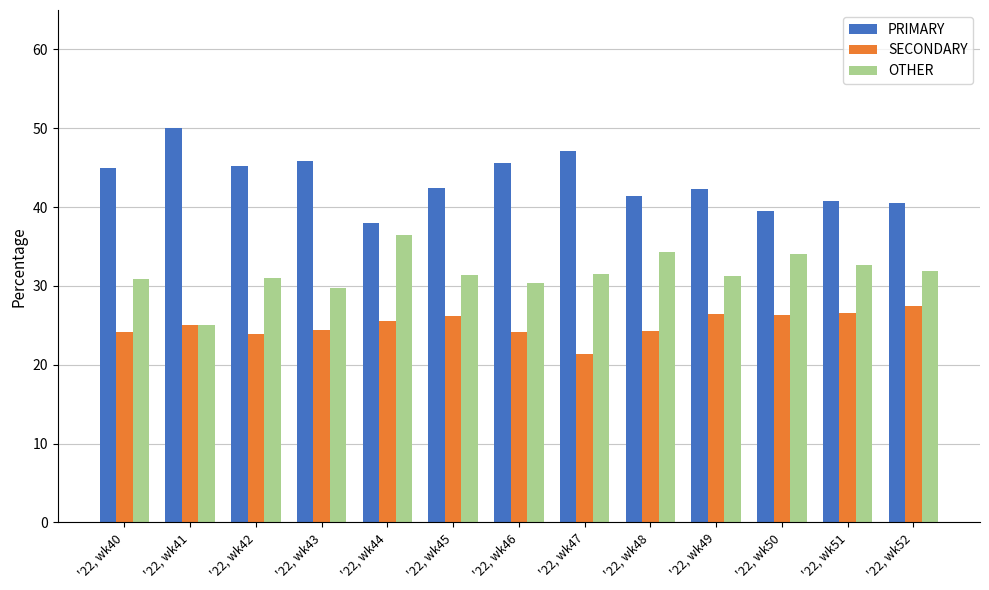

The value of SECONDARY at '22, wk41 is 9.0. True or false?

False